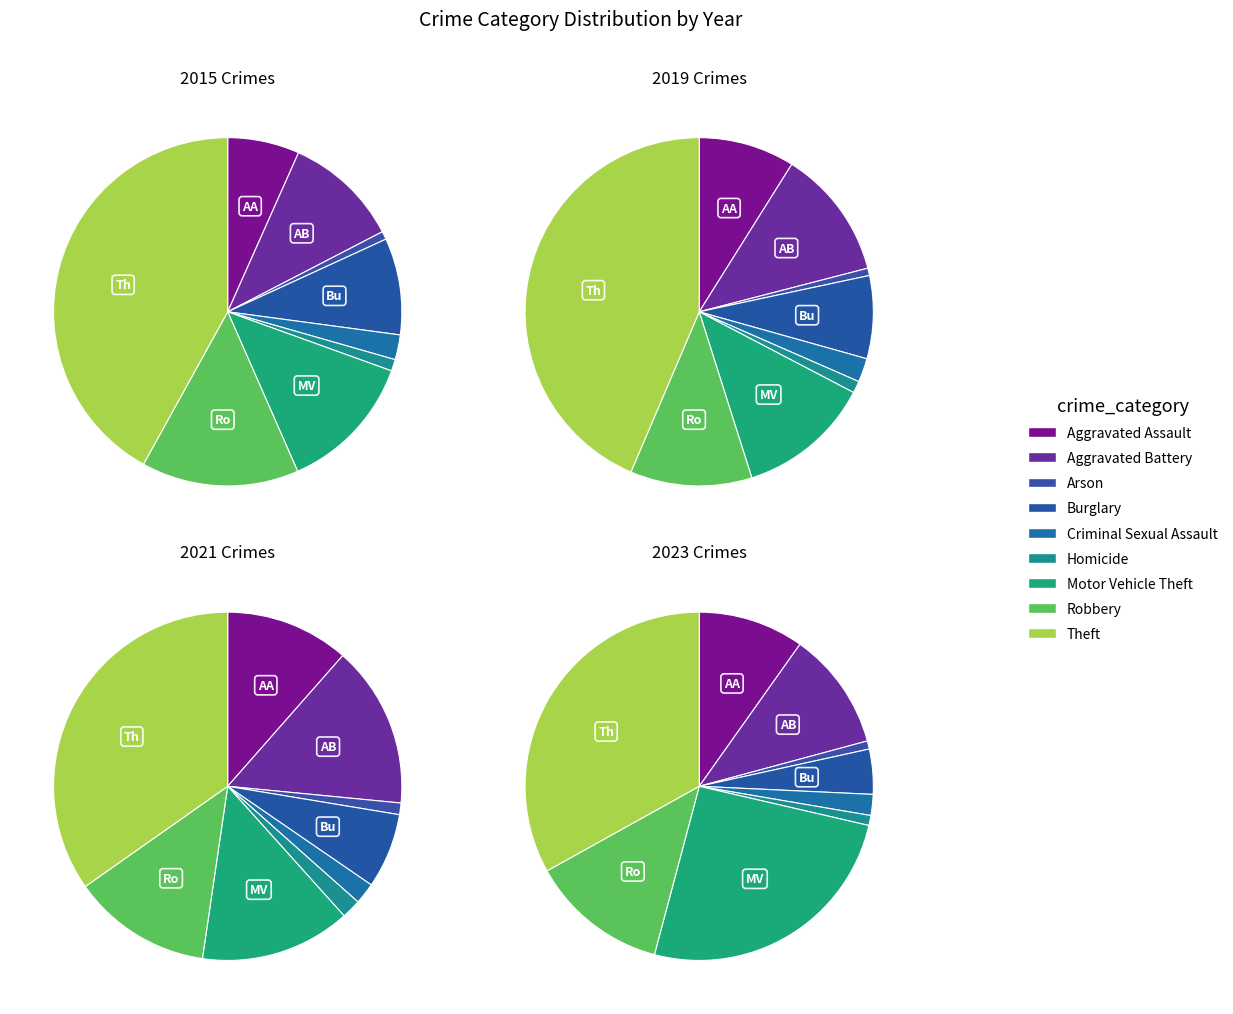

How much of the chart is everything except 7?

85.4%